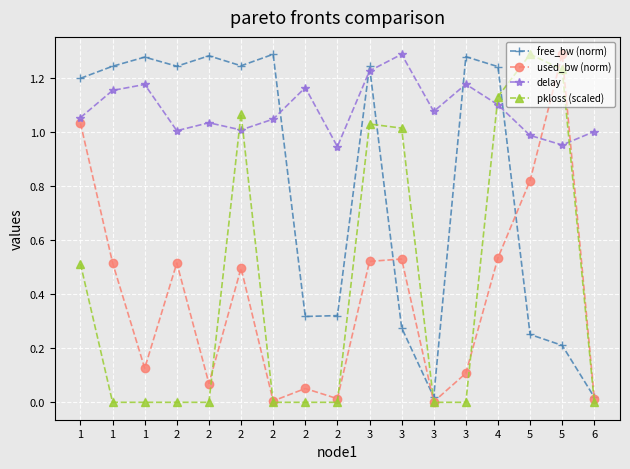

Is the value of used_bw (norm) at 5 greater than the value of free_bw (norm) at 2?

No